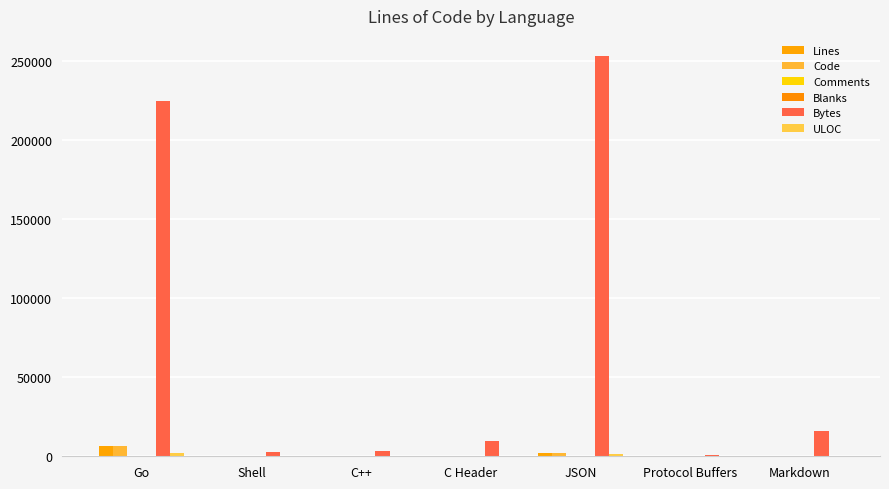

At which category is the sum across all series the highest?

JSON